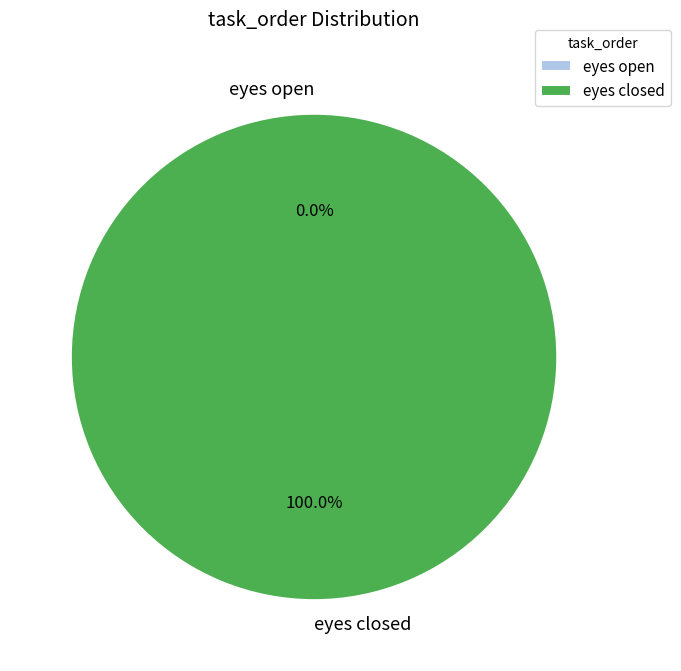

How many slices are in this pie chart?

2